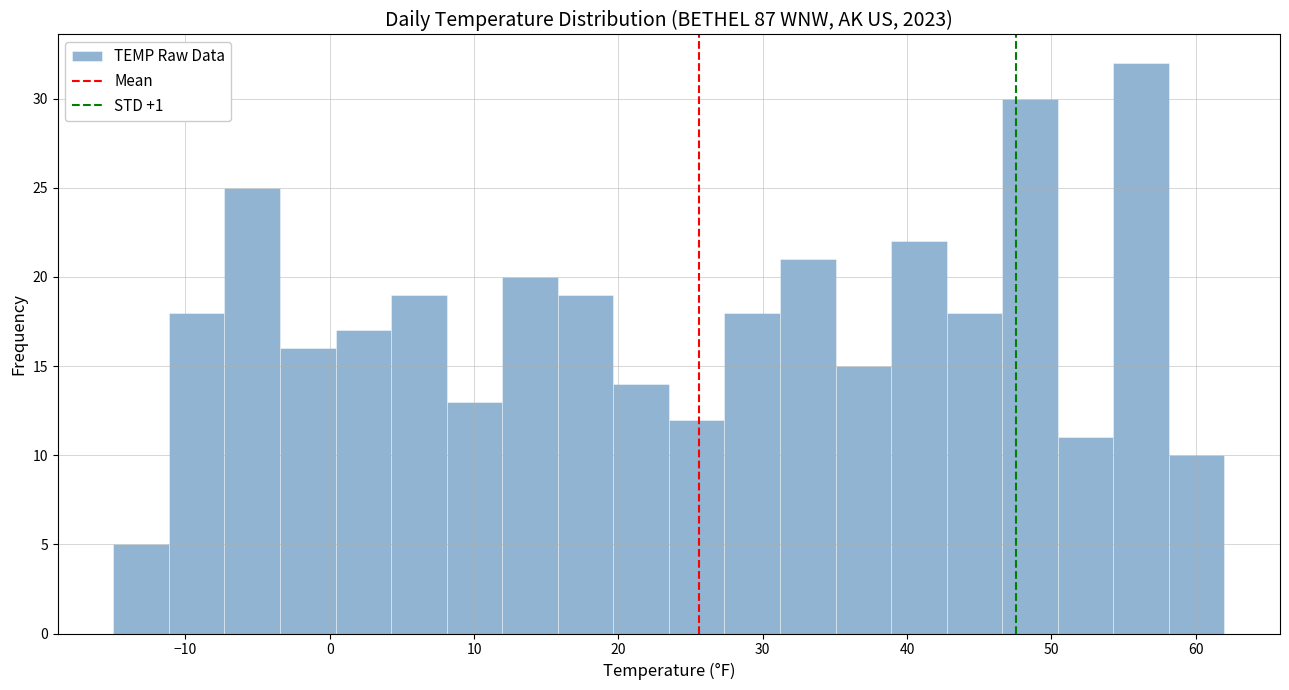

Around what value on the x-axis is the tallest bar? Give the approximate position of its centre, as read against the axis.

56